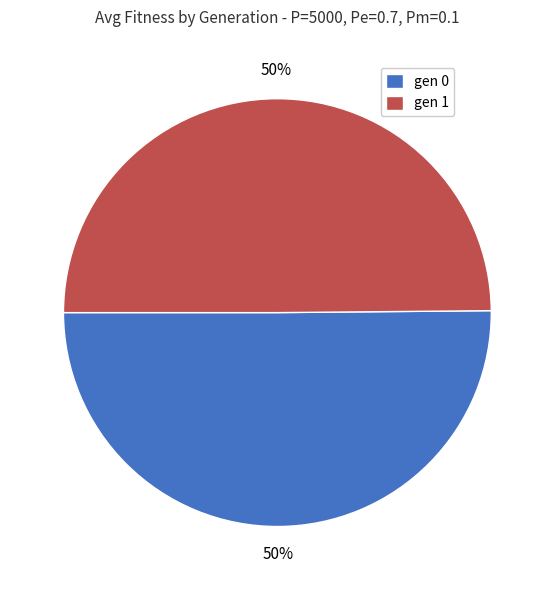

To the nearest percent, what is the average slice percentage?

50%